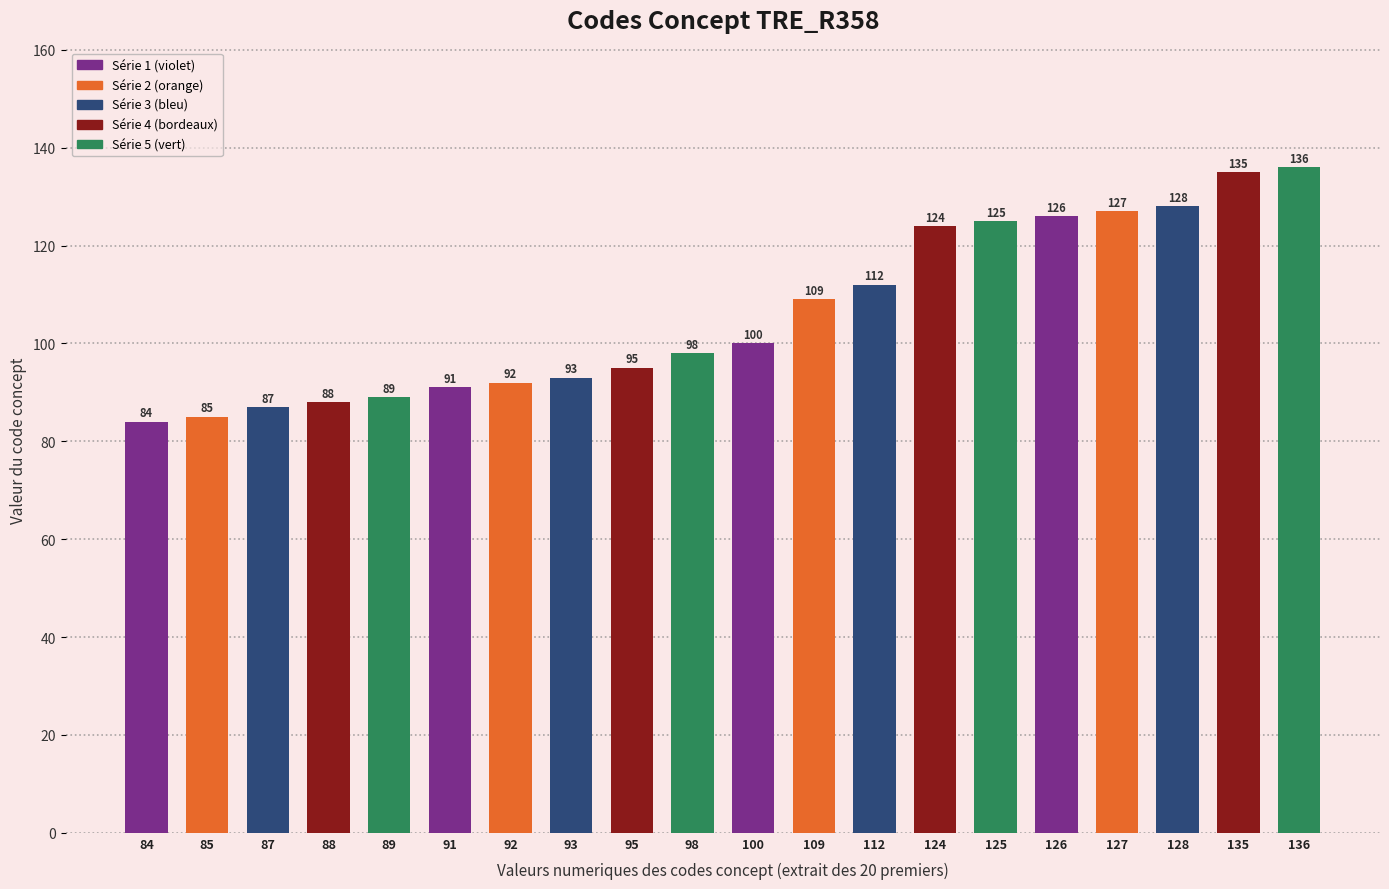

Reading left to right, list all the values displayed in this chart.

84=84	85=85	87=87	88=88	89=89	91=91	92=92	93=93	95=95	98=98	100=100	109=109	112=112	124=124	125=125	126=126	127=127	128=128	135=135	136=136